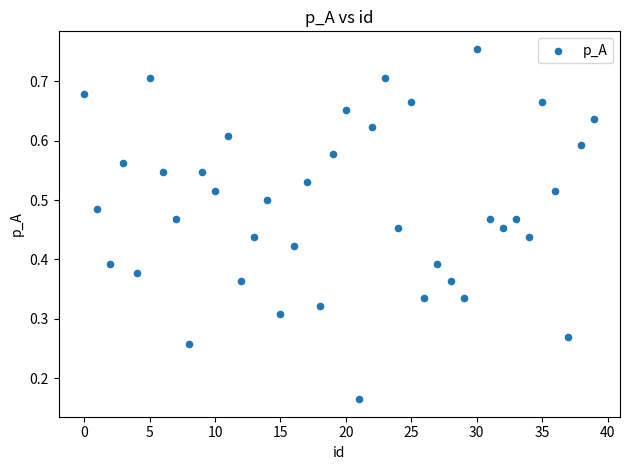

How many points are shown in the scatter plot?

40